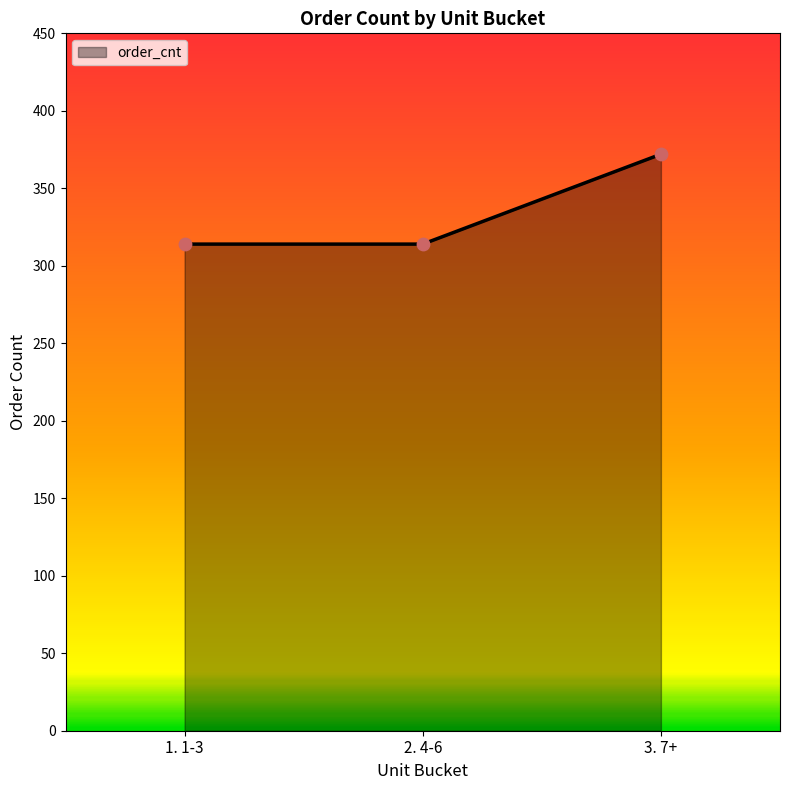

What is the ratio of the value at 1. 1-3 to the value at 2. 4-6?

1.0